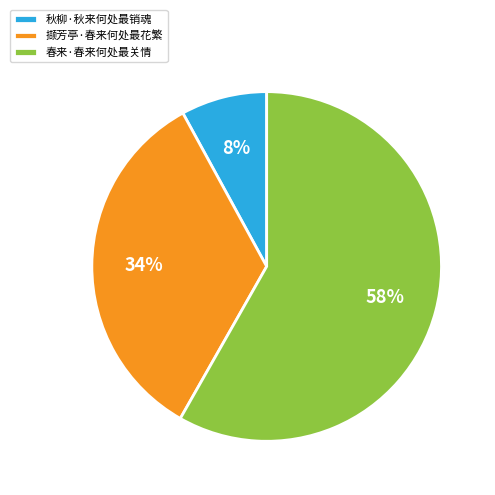

Which slice is the largest?

春来·春来何处最关情